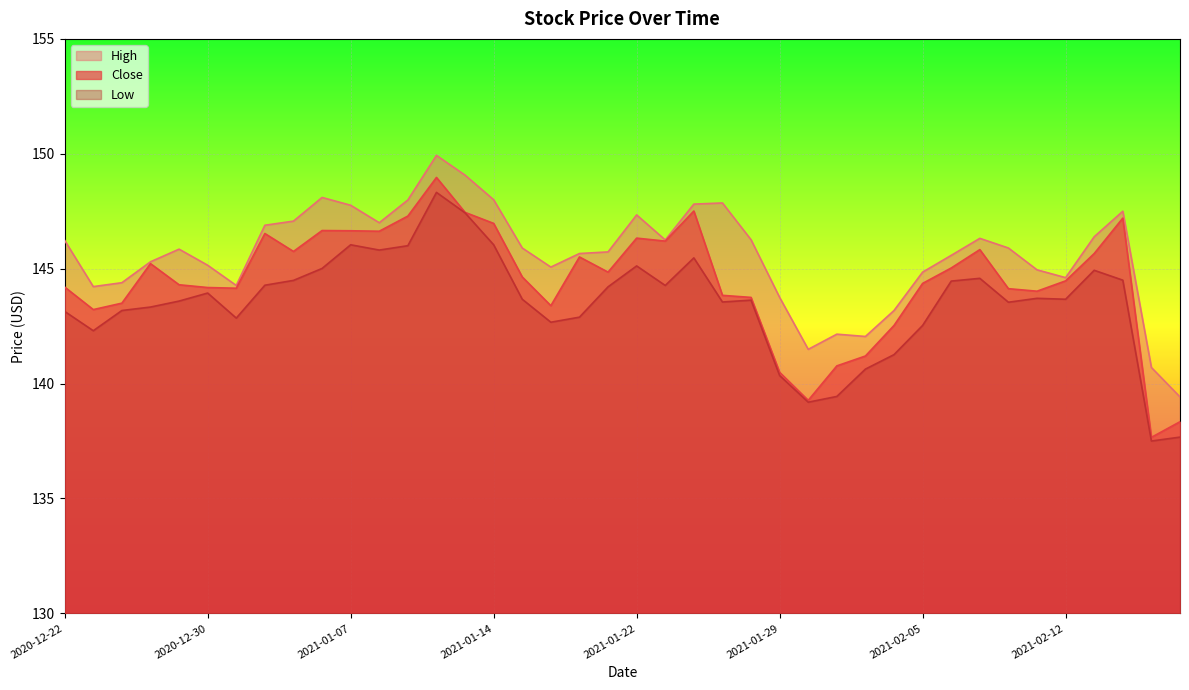

How many interior local peaks does the High series have?

8